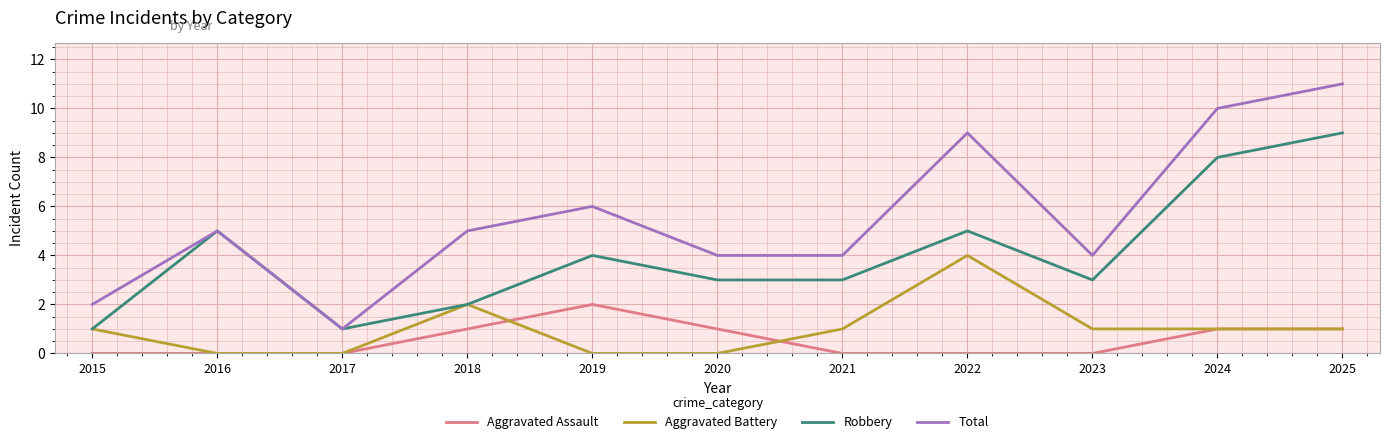

What is the sum of all Aggravated Assault values?

6